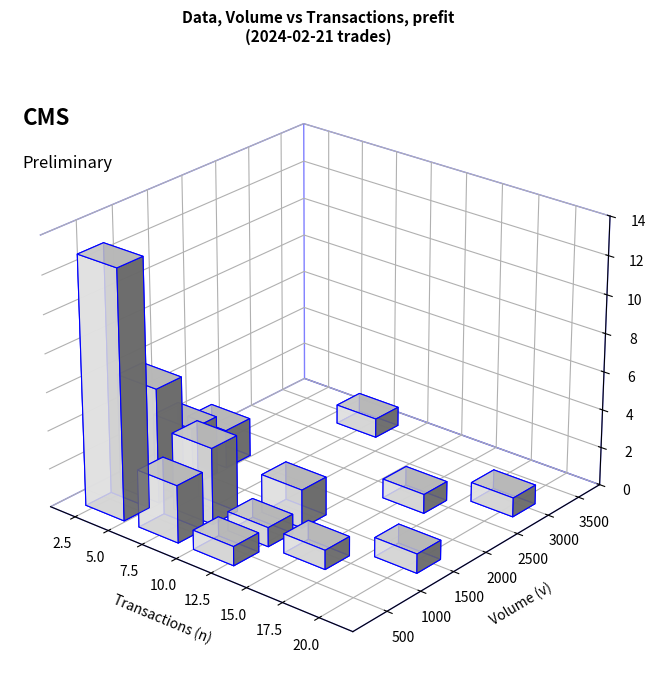

What is the label of the 6th bar from the left?

5